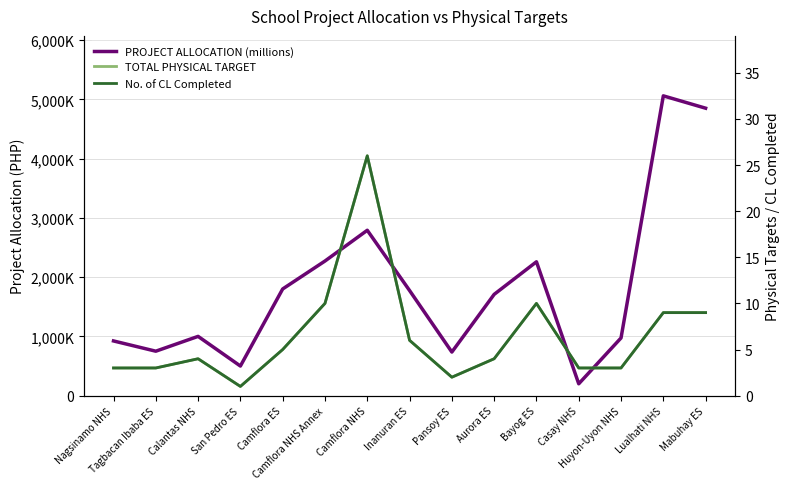

Reading right to left, what are all the values shown in this chart?

PROJECT ALLOCATION (millions): 4849958.2	5058311.4	973487.0	200000.0	2258578.8	1708682.0	735596.8	1773796.6	2790218.0	2271387.7	1800000.0	499627.1	1000000.0	750000.0	923093.2
TOTAL PHYSICAL TARGET: 9.0	9.0	3.0	3.0	10.0	4.0	2.0	6.0	26.0	10.0	5.0	1.0	4.0	3.0	3.0
No. of CL Completed: 9.0	9.0	3.0	3.0	10.0	4.0	2.0	6.0	26.0	10.0	5.0	1.0	4.0	3.0	3.0